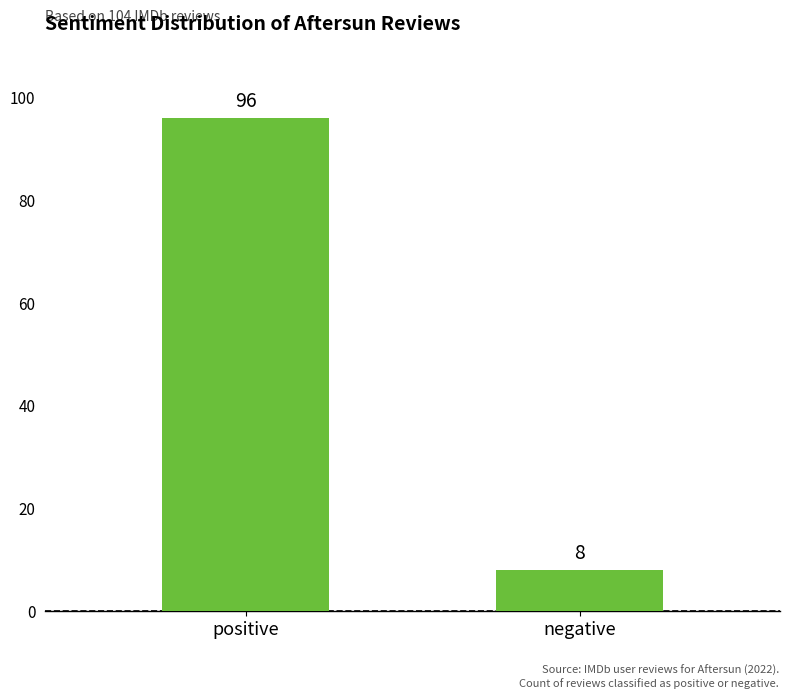

Reading right to left, transcribe all the data shown in this chart.

negative=8	positive=96